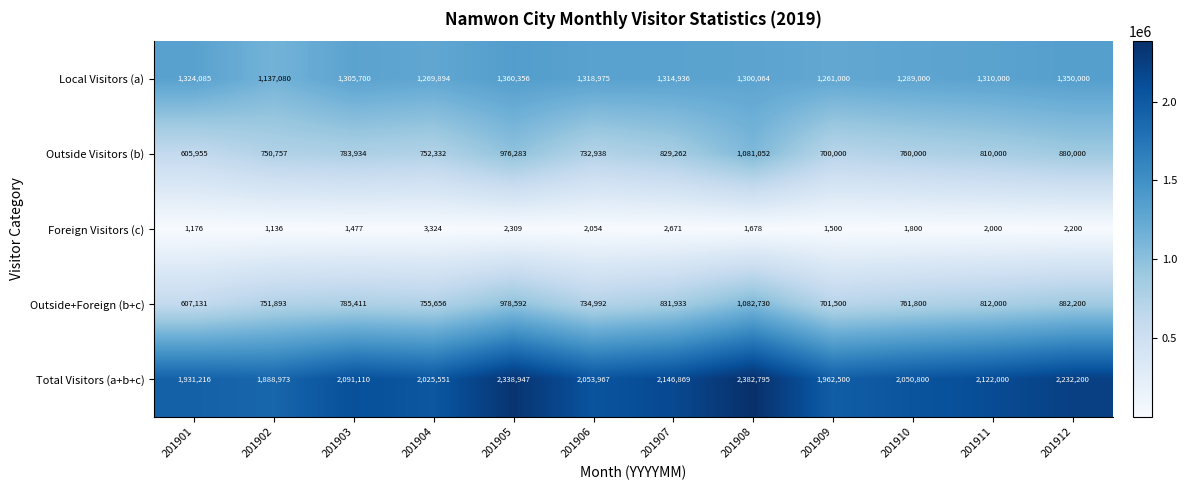

At 201911, list the series in order from smallest to largest.

Foreign Visitors (c), Outside Visitors (b), Outside+Foreign (b+c), Local Visitors (a), Total Visitors (a+b+c)